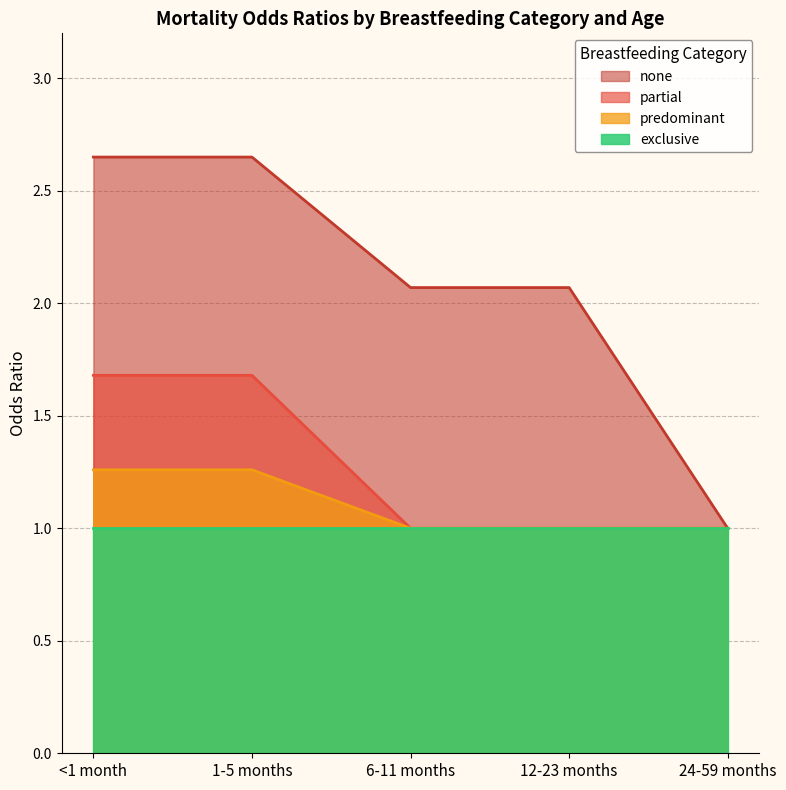

How many values in the predominant series exceed 1?

2